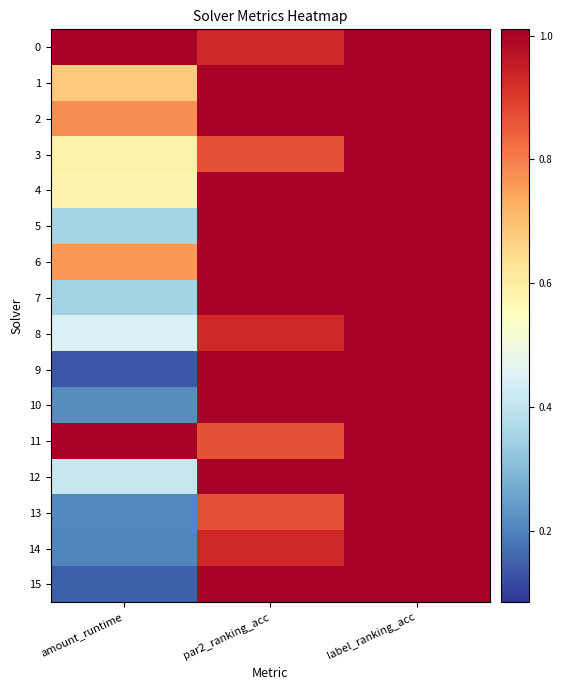

Rank the series at par2_ranking_acc from highest to lowest value.

1, 2, 4, 5, 6, 7, 9, 10, 12, 15, 0, 8, 14, 3, 11, 13